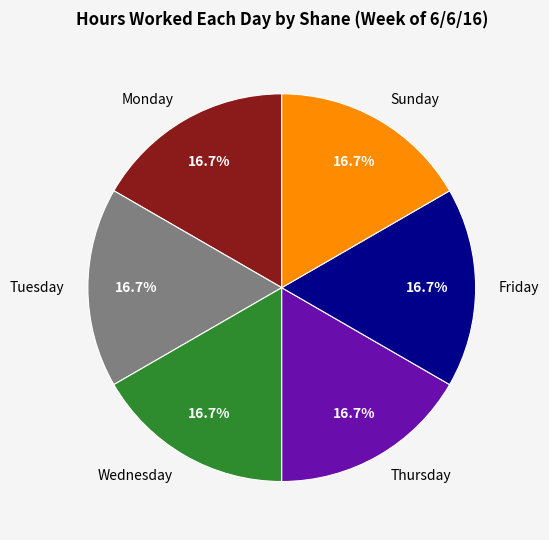

Does any single category account for the majority?

No